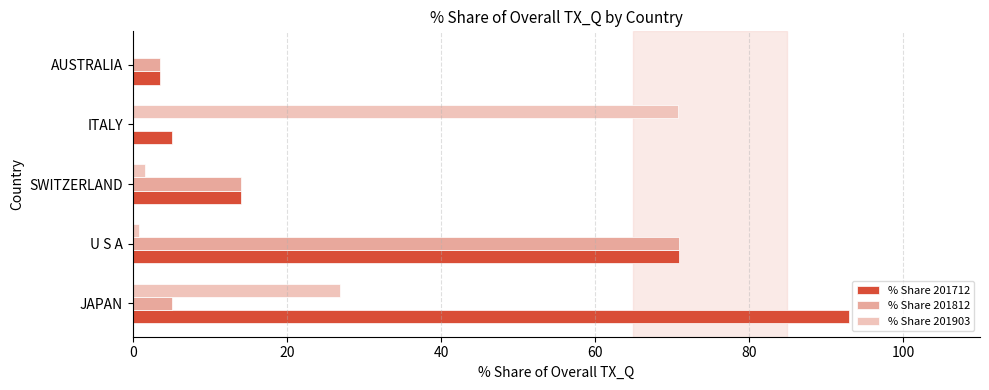

What are all the series names shown in the legend?

% Share 201712, % Share 201812, % Share 201903